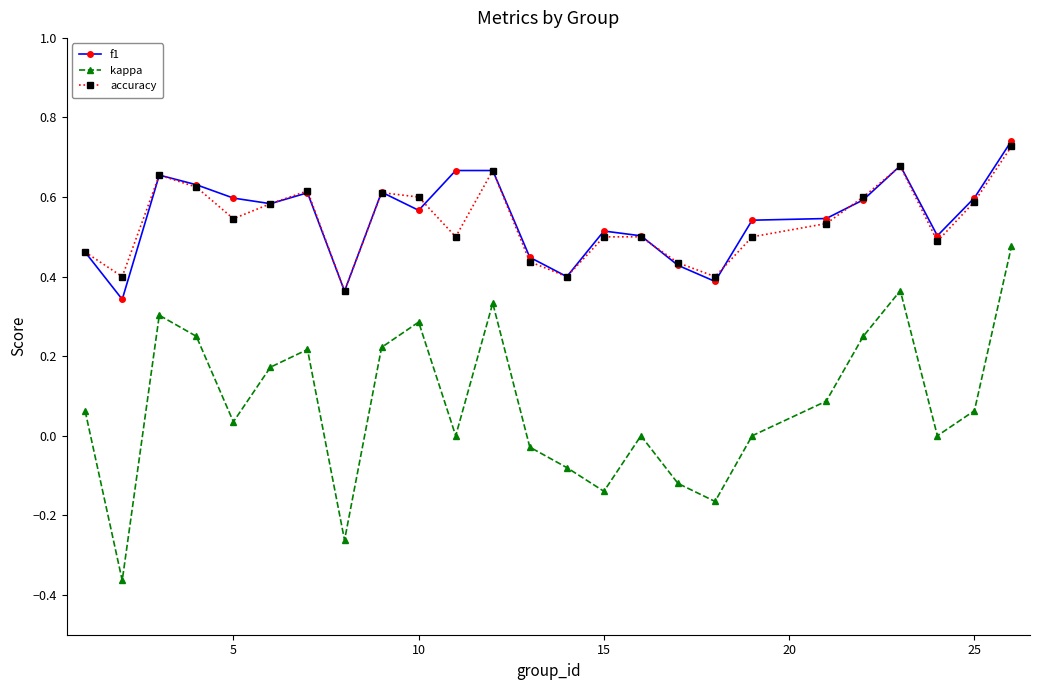

Count the number of data series in this chart.

3